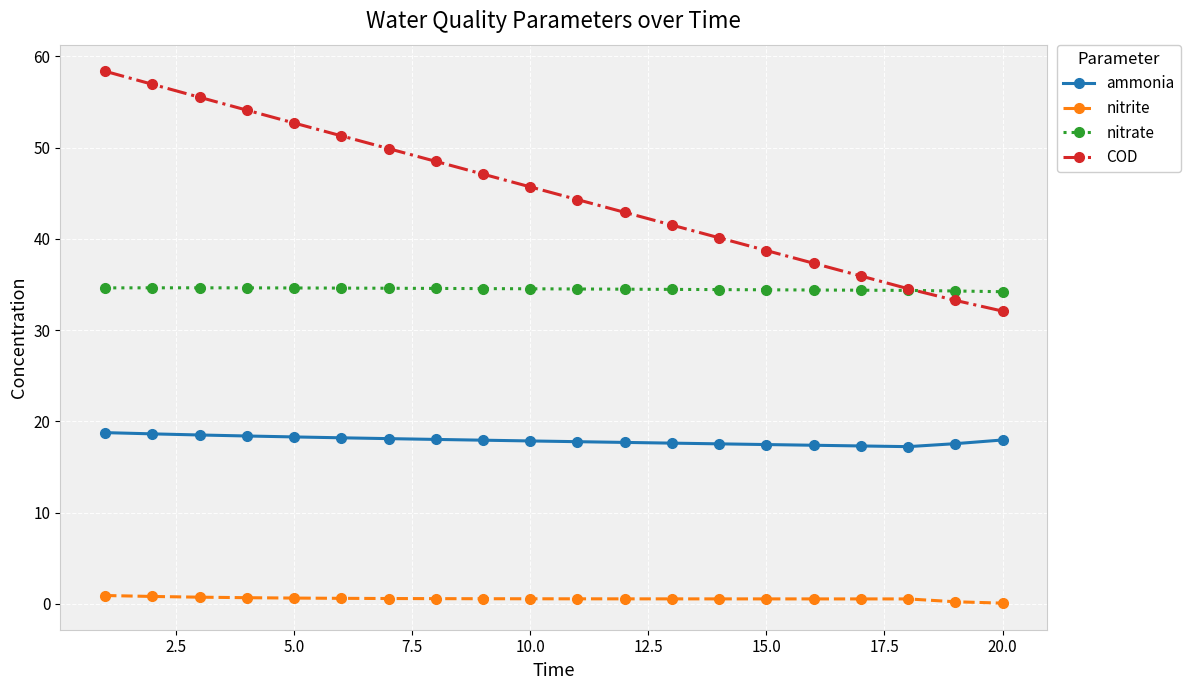

List the series in order of their peak value, highest first.

COD, nitrate, ammonia, nitrite